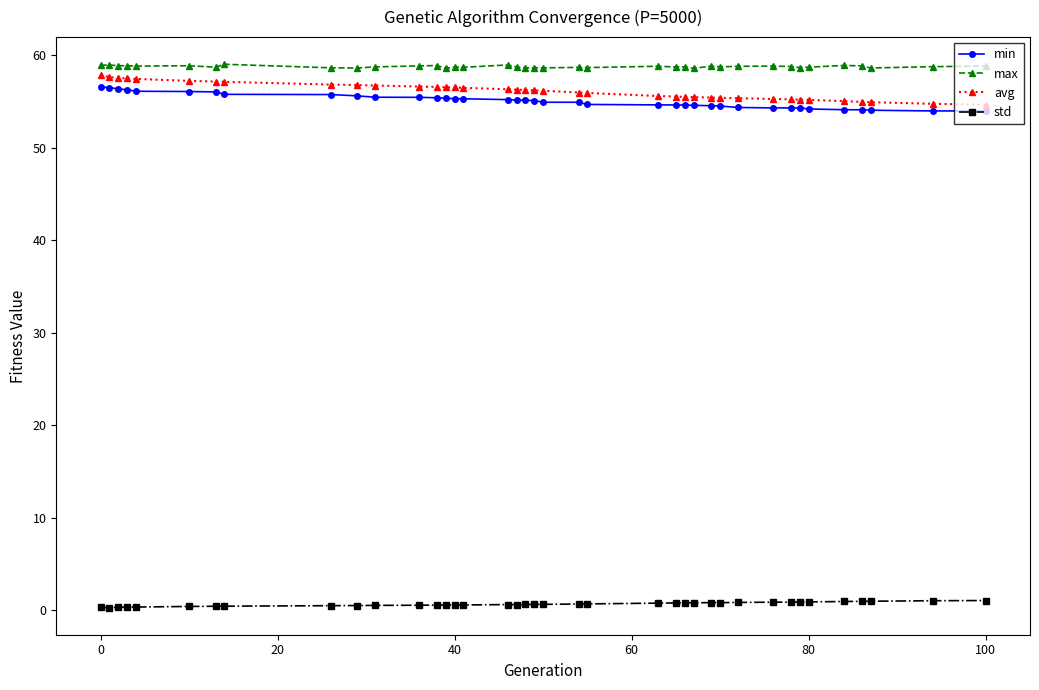

What is the maximum value shown in the chart?

59.0